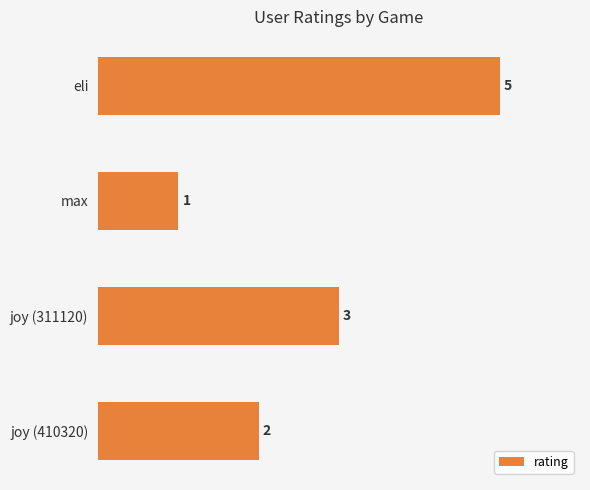

What is the sum of the values at joy (311120) and max?

4